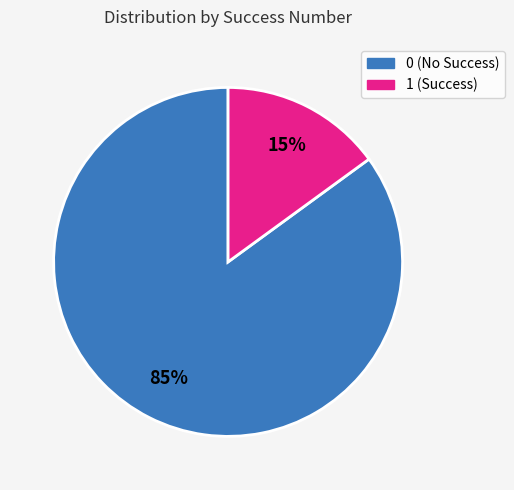

To the nearest percent, what is the difference between the largest and smallest slice percentages?

70%